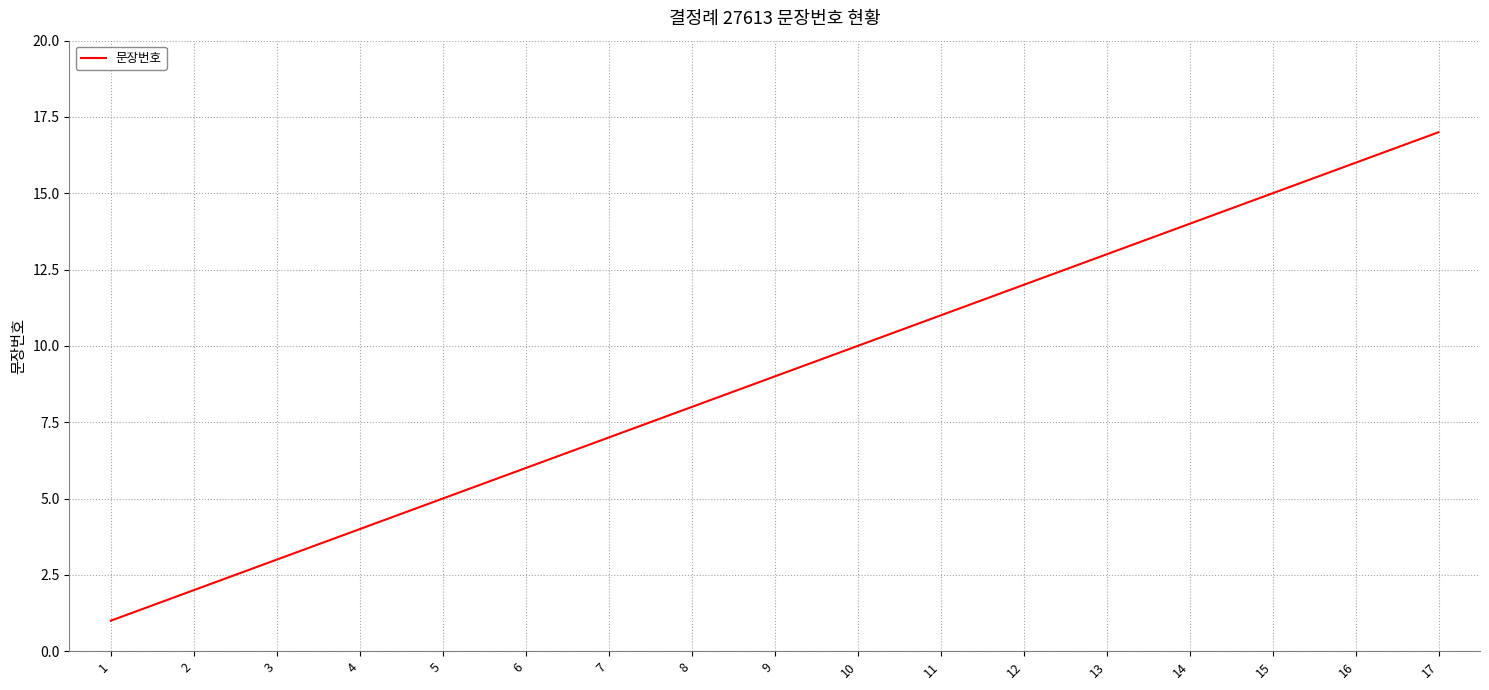

List the labels in order of value, largest first.

17, 16, 15, 14, 13, 12, 11, 10, 9, 8, 7, 6, 5, 4, 3, 2, 1